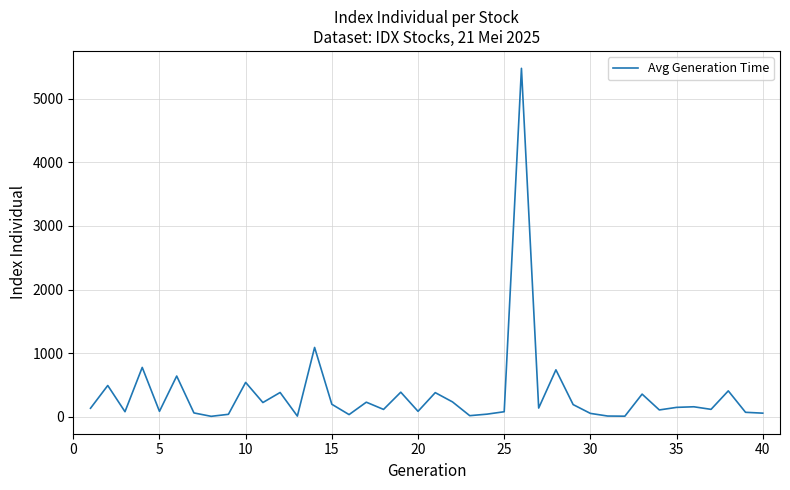

What is the maximum value shown in the chart?

5479.4